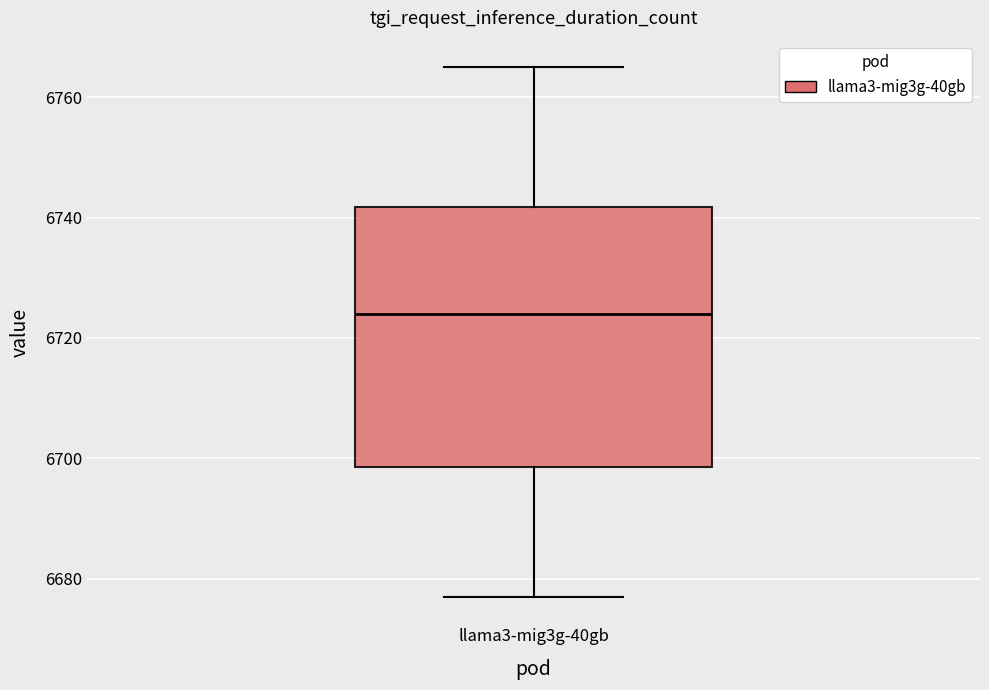

Read this box plot against the y-axis: the position of the median line, the range covered by the box, and the ends of both whiskers. The values are not printed on the chart, so give them approximately, as read against the axis.

median 6724, box 6698 to 6742, whiskers 6678 to 6766